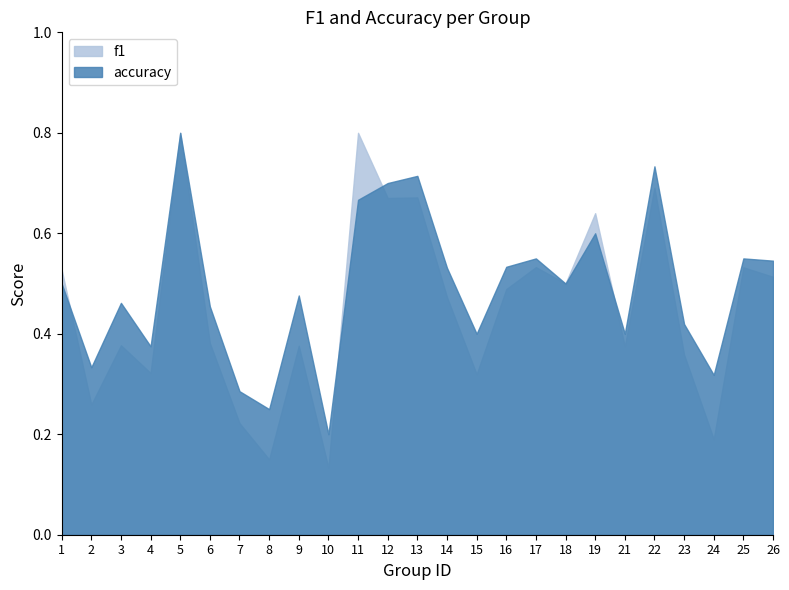

How many f1 values are between 0 and 1?

25